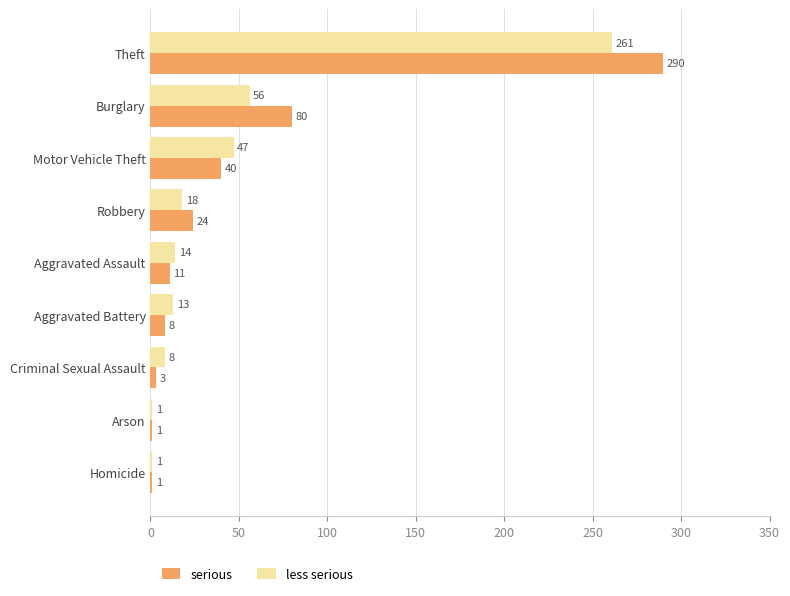

Count the number of data series in this chart.

2